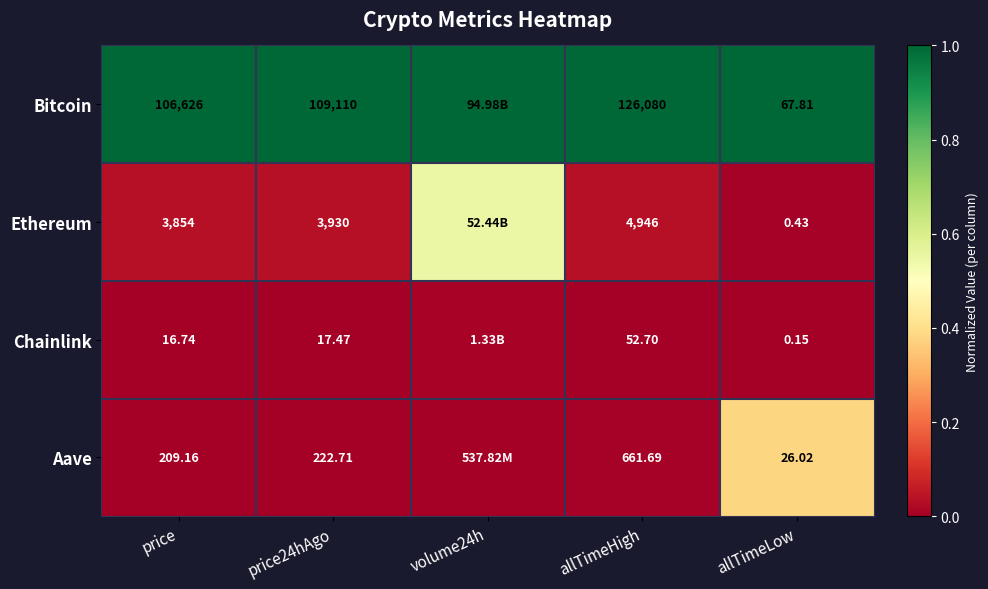

Rank the series at price24hAgo from highest to lowest value.

Bitcoin, Ethereum, Aave, Chainlink